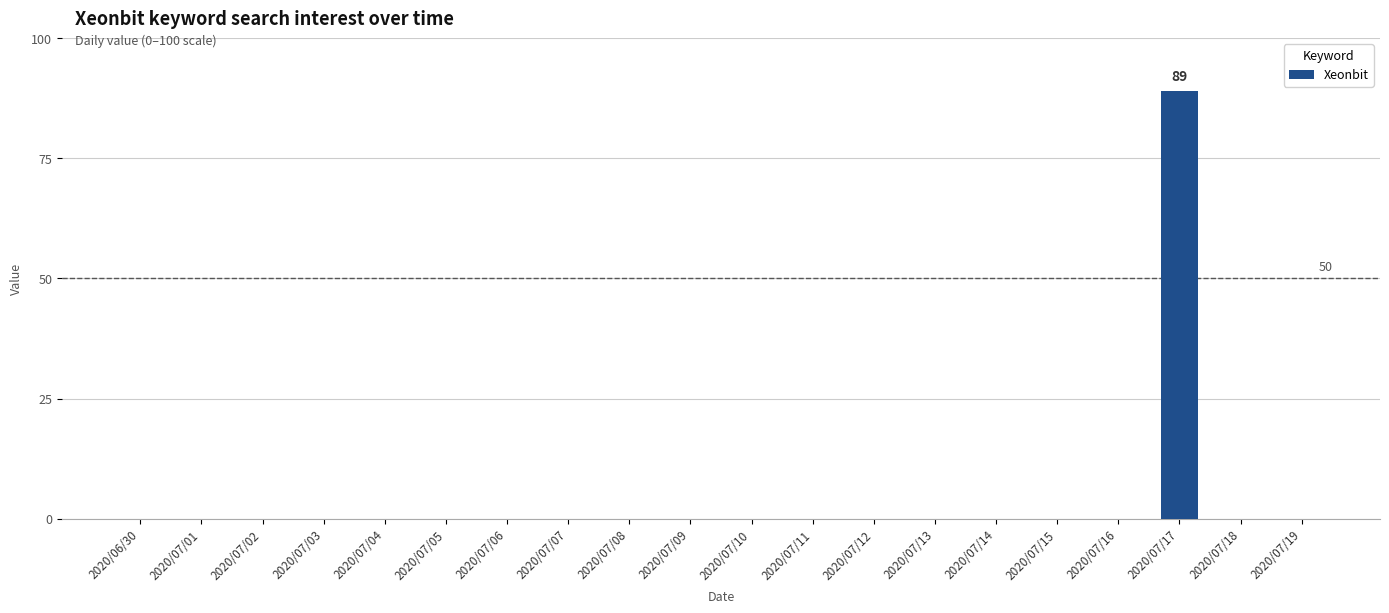

What is the sum of all values?

89